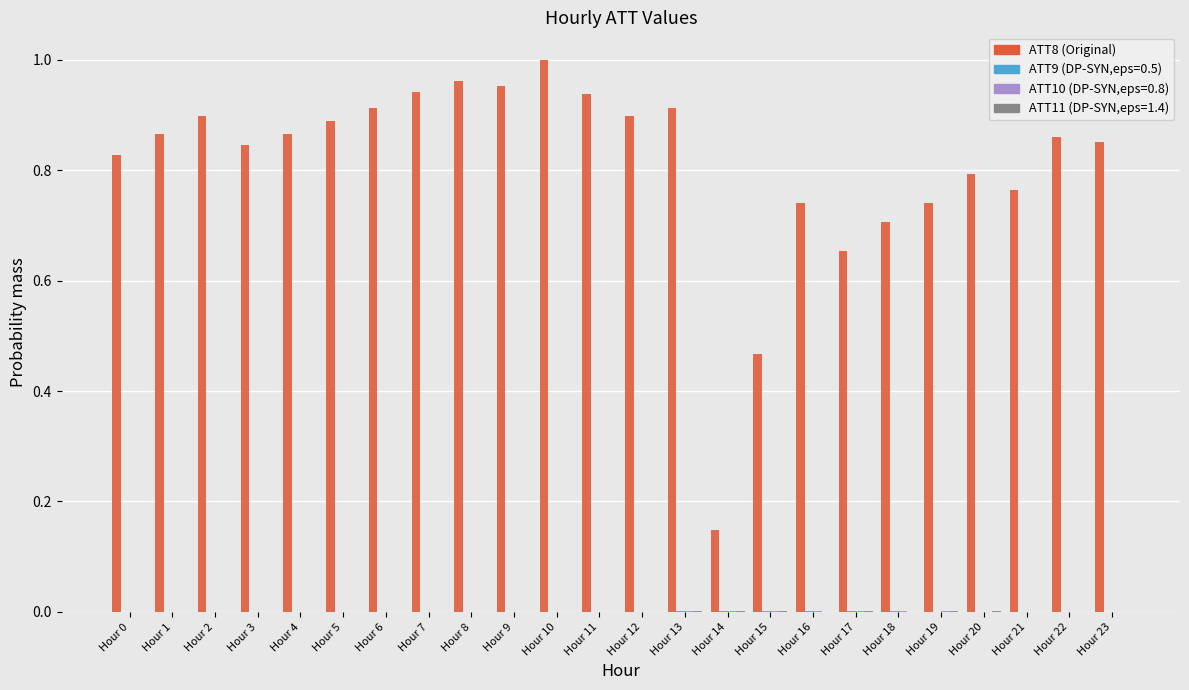

Which label corresponds to the largest value in the chart?

Hour 10